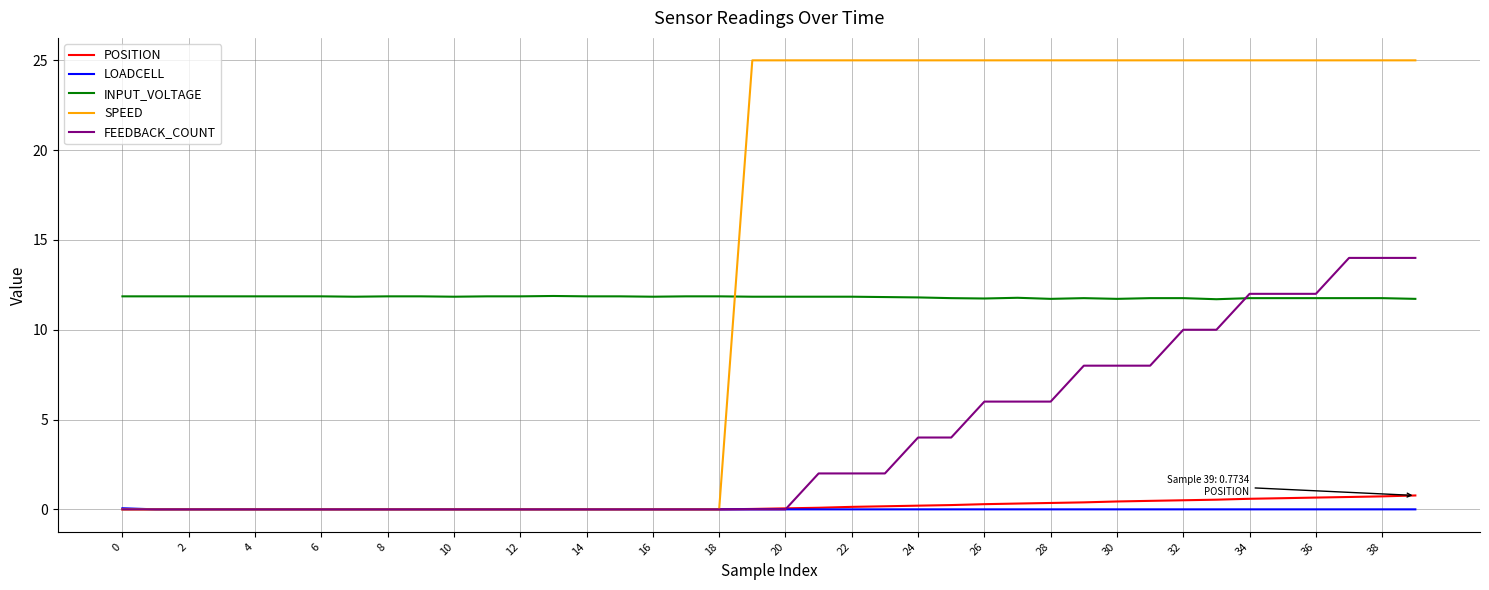

Count the number of data series in this chart.

5